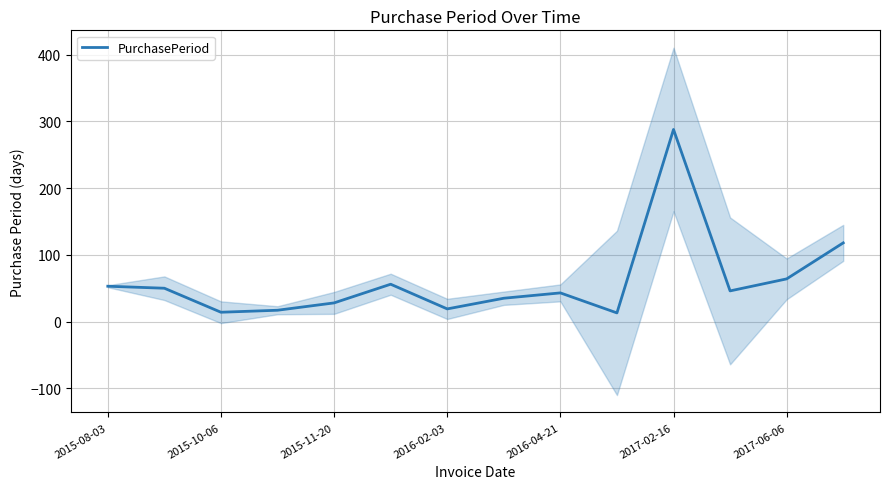

Reading right to left, transcribe all the data shown in this chart.

118	64	46	288	13	43	35	19	56	28	17	14	50	53